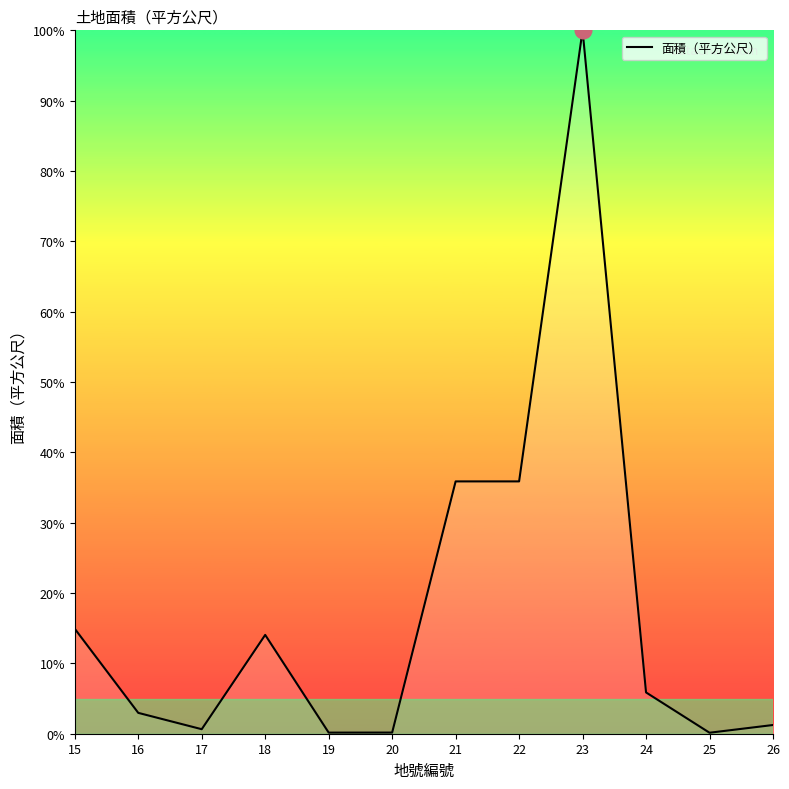

What is the difference between the values at 20 and 21?

35.7